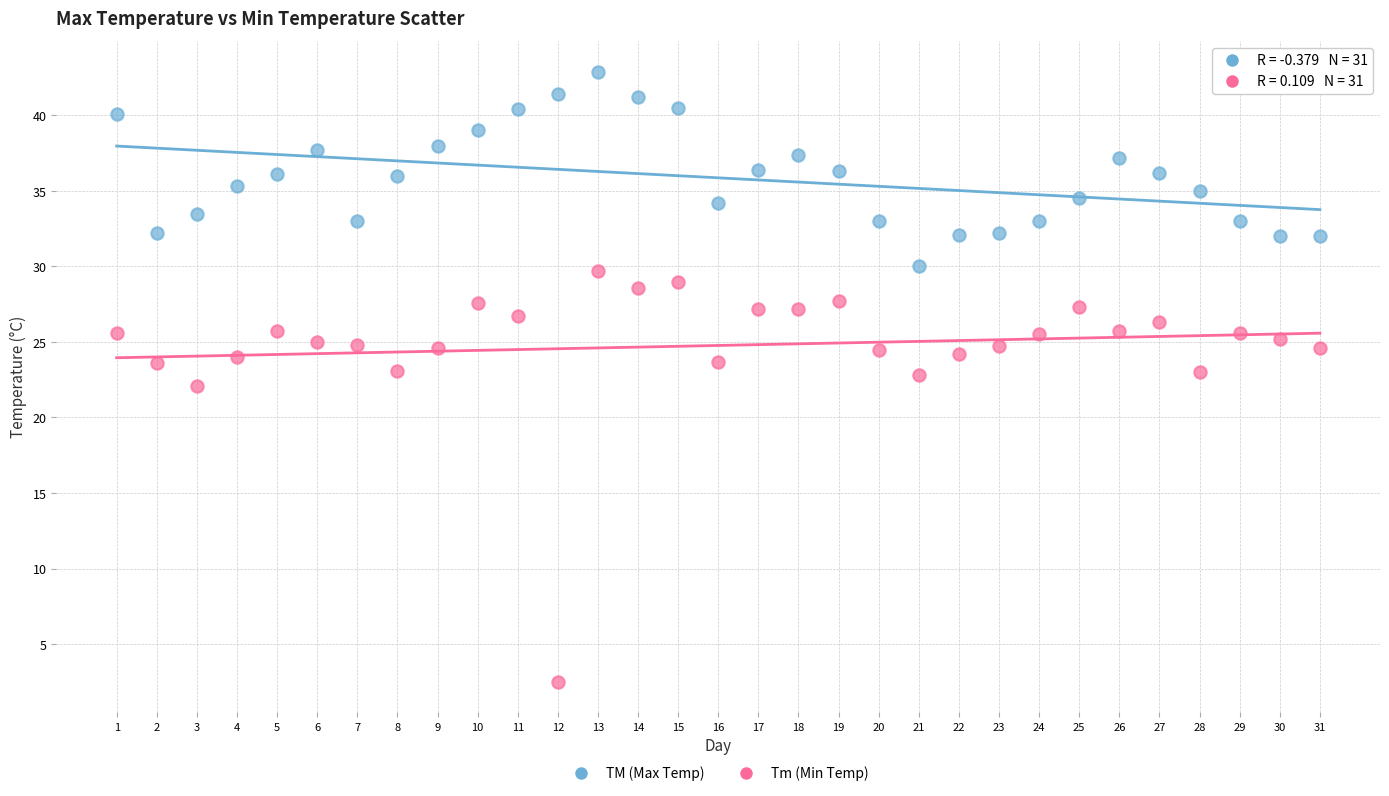

Which series reaches the maximum Y coordinate?

TM (Max Temp)